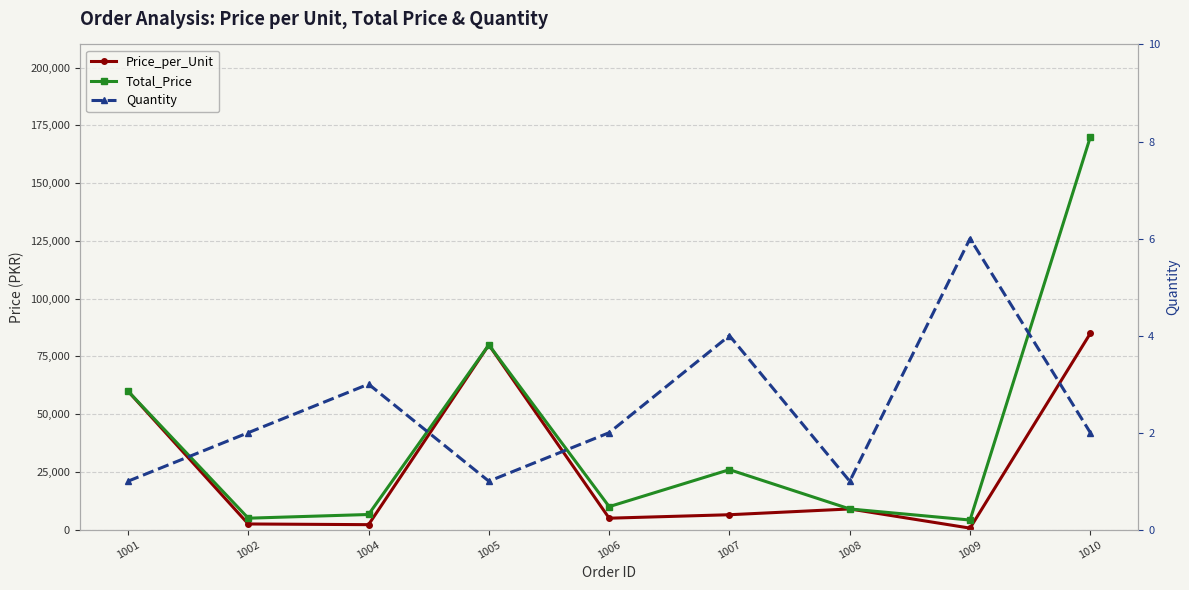

Is it true that Total_Price equals 10378 at 1004?

False